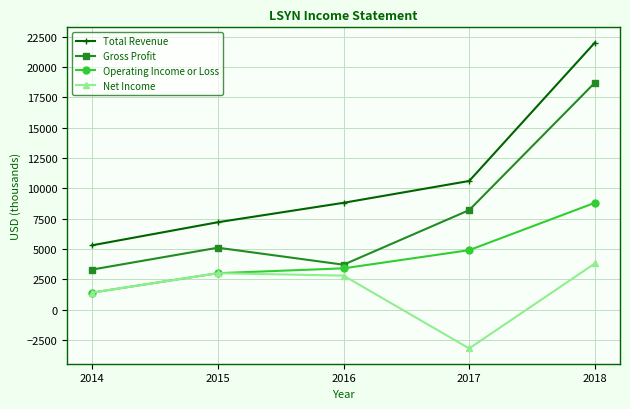

How many values in the Operating Income or Loss series are below 3400?

2